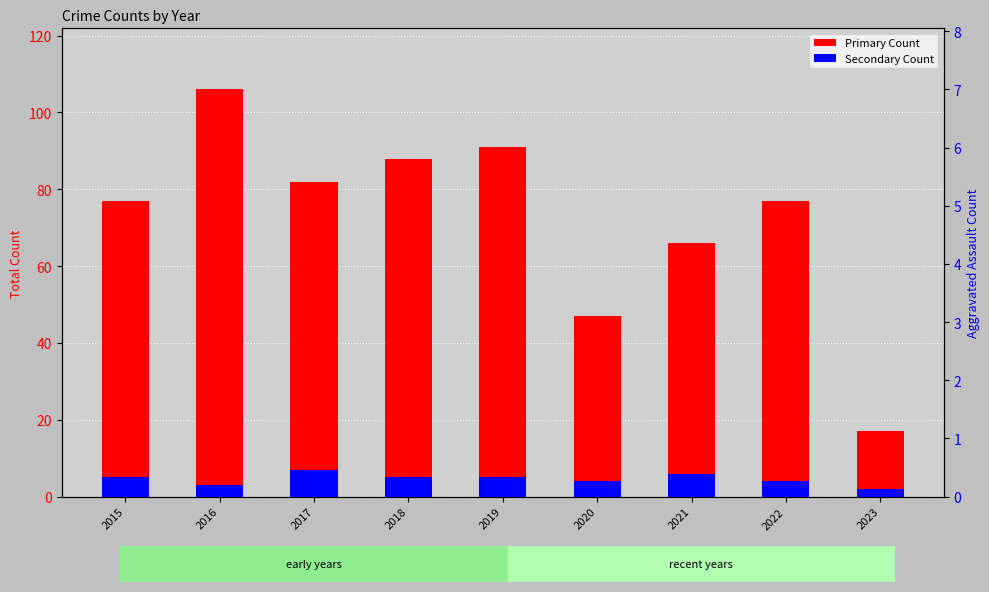

What is the difference between the maximum and minimum values in the Primary Count series?

89